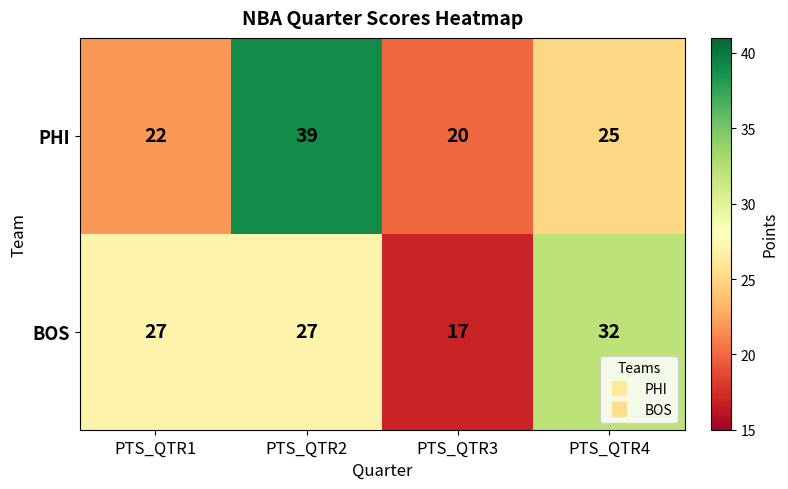

At which category is the sum across all series the highest?

PTS_QTR2